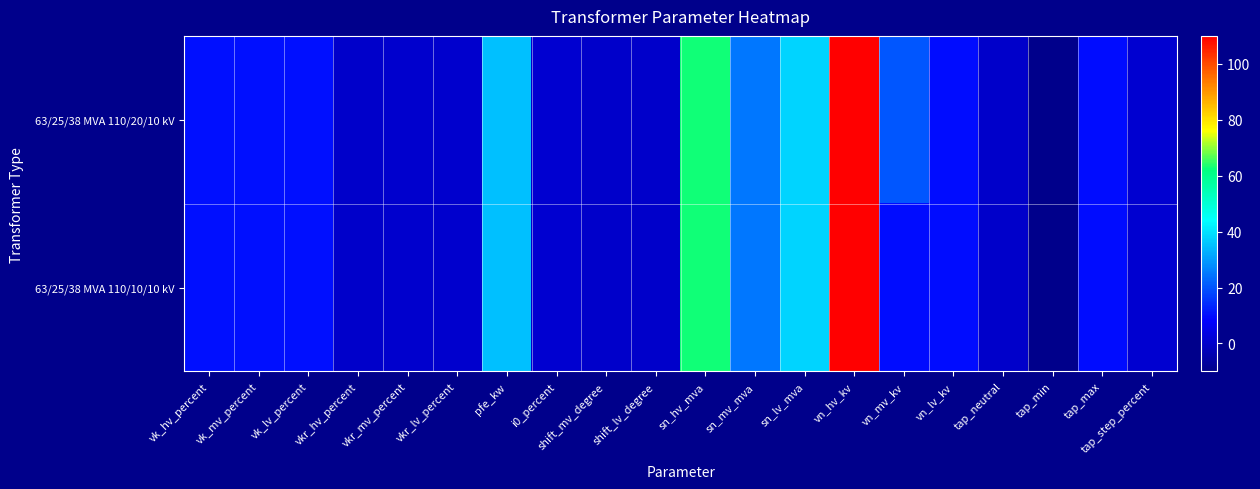

At how many categories does at least one series exceed 51?

2